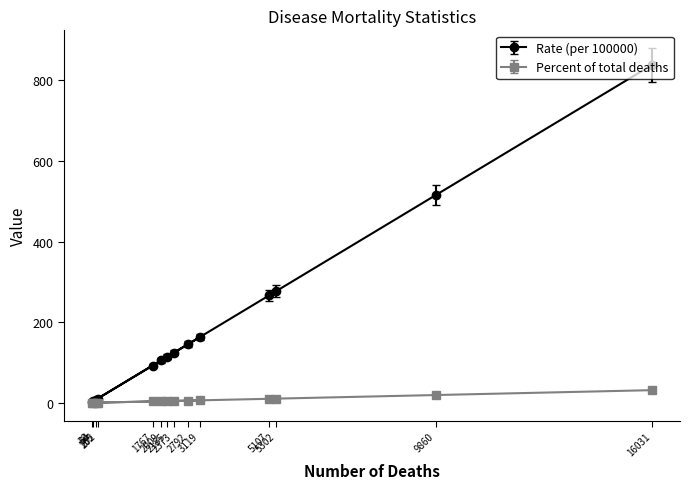

What is the value of the Rate (per 100000) point at the 11th from the left?

267.1